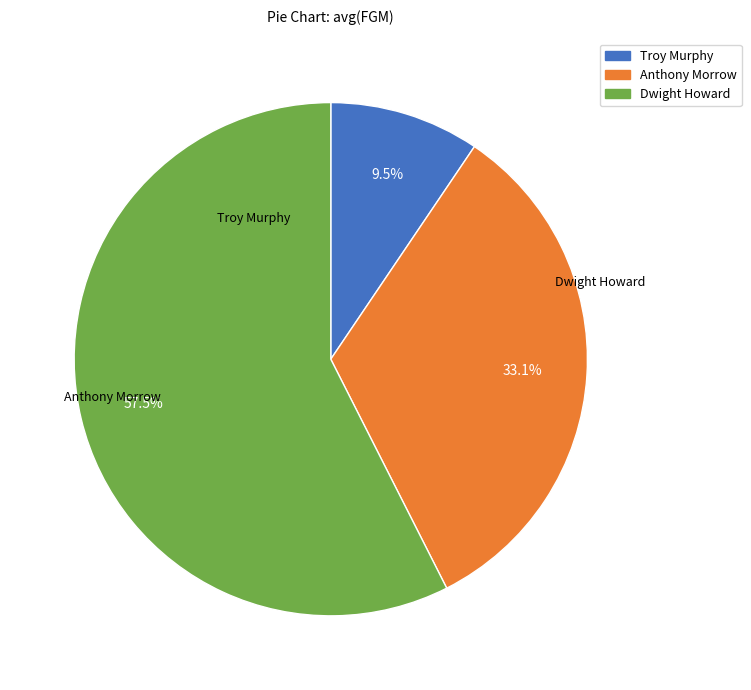

What is the smallest slice in the pie chart?

Troy Murphy